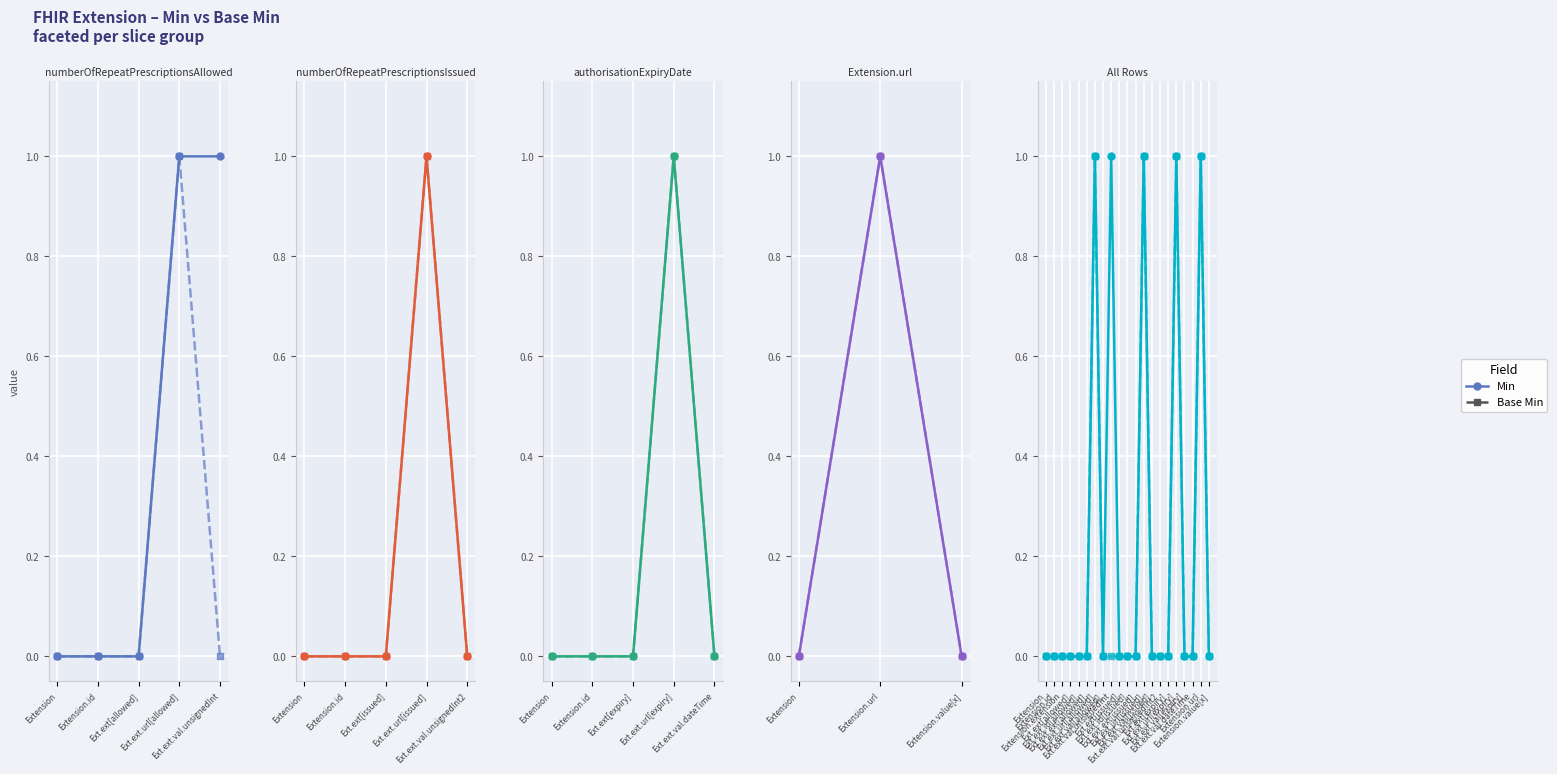

The Min series shows 0 at Ext.ext.val[expiry]. True or false?

True